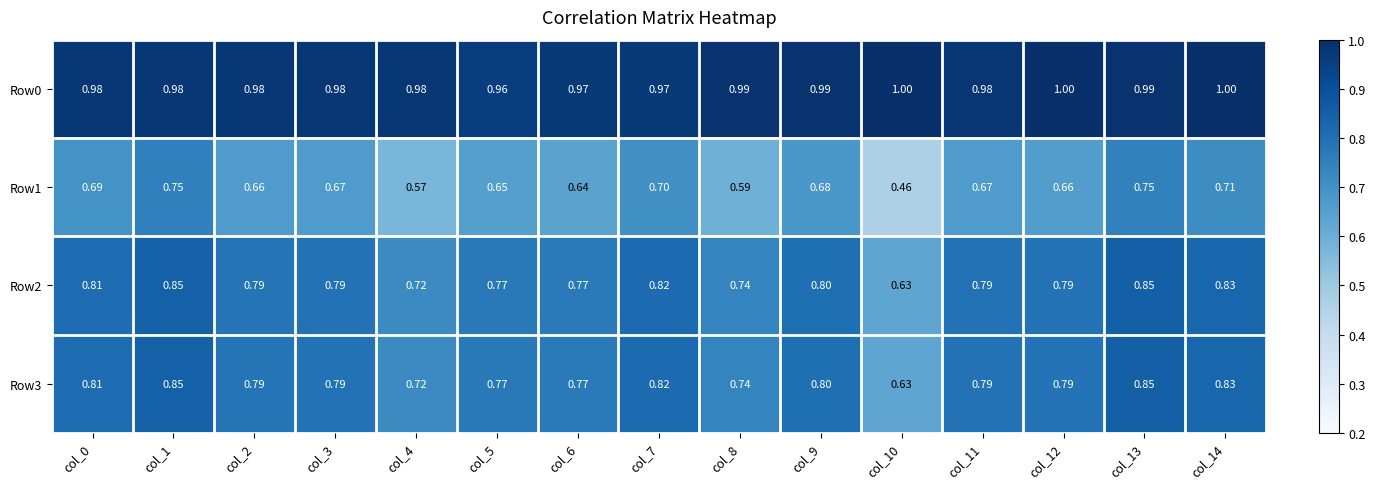

Is the value of Row1 at col_12 greater than the value of Row0 at col_0?

No